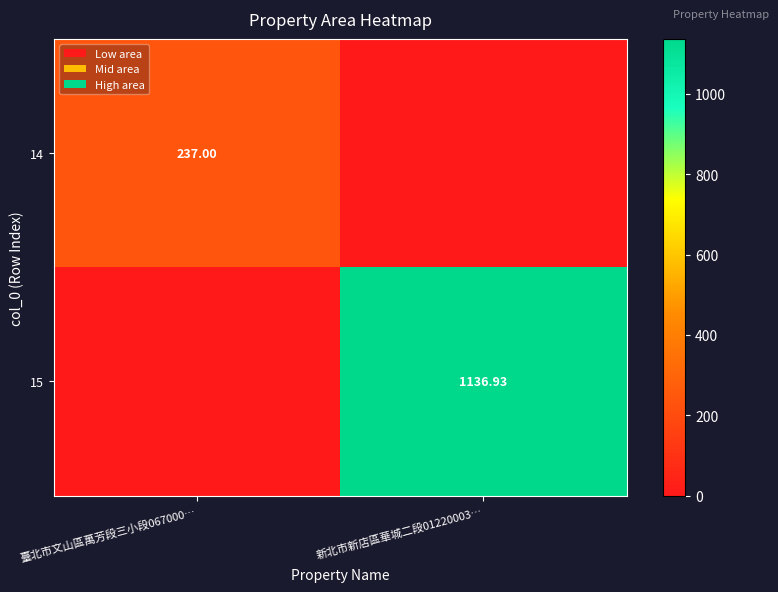

Is the value of 15 at 新北市新店區華城二段01220003… greater than the value of 14 at 臺北市文山區萬芳段三小段067000…?

Yes